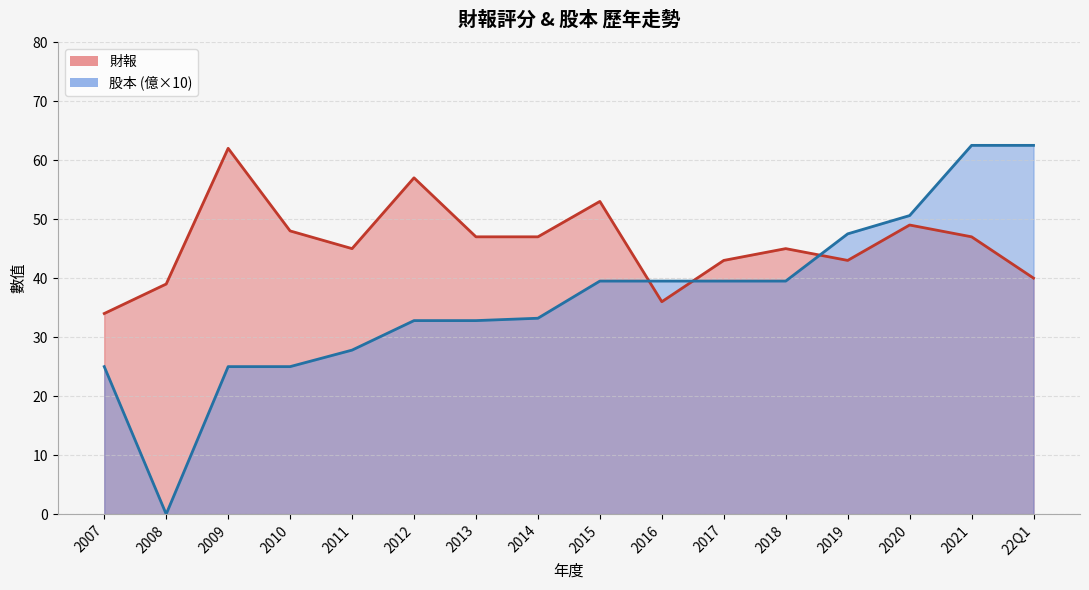

Which has a higher value, 2011 or 2021?

2021